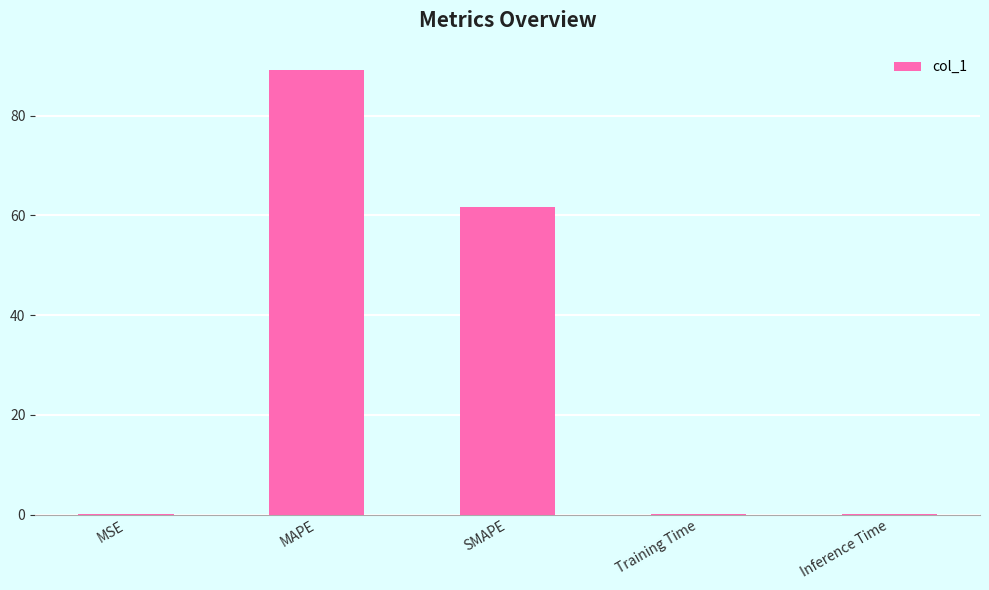

The value at Training Time is 0.2. True or false?

True